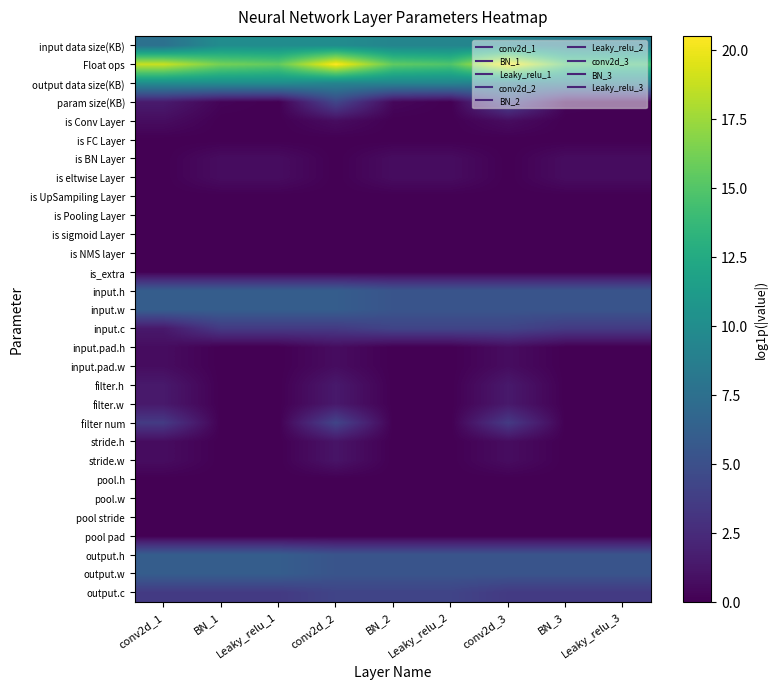

Reading left to right, what are all the values shown in this chart?

input data size(KB): conv2d_1=7.6	BN_1=10.0	Leaky_relu_1=10.0	conv2d_2=10.0	BN_2=9.3	Leaky_relu_2=9.3	conv2d_3=9.3	BN_3=8.6	Leaky_relu_3=8.6
Float ops: conv2d_1=18.8	BN_1=16.2	Leaky_relu_1=15.5	conv2d_2=20.5	BN_2=15.5	Leaky_relu_2=14.8	conv2d_3=20.5	BN_3=14.8	Leaky_relu_3=14.1
output data size(KB): conv2d_1=10.0	BN_1=10.0	Leaky_relu_1=10.0	conv2d_2=9.3	BN_2=9.3	Leaky_relu_2=9.3	conv2d_3=8.6	BN_3=8.6	Leaky_relu_3=8.6
param size(KB): conv2d_1=1.5	BN_1=0.2	Leaky_relu_1=0.0	conv2d_2=4.3	BN_2=0.4	Leaky_relu_2=0.0	conv2d_3=4.3	BN_3=0.2	Leaky_relu_3=0.0
is Conv Layer: conv2d_1=0.7	BN_1=0.0	Leaky_relu_1=0.0	conv2d_2=0.7	BN_2=0.0	Leaky_relu_2=0.0	conv2d_3=0.7	BN_3=0.0	Leaky_relu_3=0.0
is FC Layer: conv2d_1=0.0	BN_1=0.0	Leaky_relu_1=0.0	conv2d_2=0.0	BN_2=0.0	Leaky_relu_2=0.0	conv2d_3=0.0	BN_3=0.0	Leaky_relu_3=0.0
is BN Layer: conv2d_1=0.0	BN_1=0.7	Leaky_relu_1=0.7	conv2d_2=0.0	BN_2=0.7	Leaky_relu_2=0.7	conv2d_3=0.0	BN_3=0.7	Leaky_relu_3=0.7
is eltwise Layer: conv2d_1=0.0	BN_1=0.7	Leaky_relu_1=0.7	conv2d_2=0.0	BN_2=0.7	Leaky_relu_2=0.7	conv2d_3=0.0	BN_3=0.7	Leaky_relu_3=0.7
is UpSampiling Layer: conv2d_1=0.0	BN_1=0.0	Leaky_relu_1=0.0	conv2d_2=0.0	BN_2=0.0	Leaky_relu_2=0.0	conv2d_3=0.0	BN_3=0.0	Leaky_relu_3=0.0
is Pooling Layer: conv2d_1=0.0	BN_1=0.0	Leaky_relu_1=0.0	conv2d_2=0.0	BN_2=0.0	Leaky_relu_2=0.0	conv2d_3=0.0	BN_3=0.0	Leaky_relu_3=0.0
is sigmoid Layer: conv2d_1=0.0	BN_1=0.0	Leaky_relu_1=0.0	conv2d_2=0.0	BN_2=0.0	Leaky_relu_2=0.0	conv2d_3=0.0	BN_3=0.0	Leaky_relu_3=0.0
is NMS layer: conv2d_1=0.0	BN_1=0.0	Leaky_relu_1=0.0	conv2d_2=0.0	BN_2=0.0	Leaky_relu_2=0.0	conv2d_3=0.0	BN_3=0.0	Leaky_relu_3=0.0
is_extra: conv2d_1=0.0	BN_1=0.0	Leaky_relu_1=0.0	conv2d_2=0.0	BN_2=0.0	Leaky_relu_2=0.0	conv2d_3=0.0	BN_3=0.0	Leaky_relu_3=0.0
input.h: conv2d_1=6.0	BN_1=6.0	Leaky_relu_1=6.0	conv2d_2=6.0	BN_2=5.3	Leaky_relu_2=5.3	conv2d_3=5.3	BN_3=5.3	Leaky_relu_3=5.3
input.w: conv2d_1=6.0	BN_1=6.0	Leaky_relu_1=6.0	conv2d_2=6.0	BN_2=5.3	Leaky_relu_2=5.3	conv2d_3=5.3	BN_3=5.3	Leaky_relu_3=5.3
input.c: conv2d_1=1.4	BN_1=3.5	Leaky_relu_1=3.5	conv2d_2=3.5	BN_2=4.2	Leaky_relu_2=4.2	conv2d_3=4.2	BN_3=3.5	Leaky_relu_3=3.5
input.pad.h: conv2d_1=0.7	BN_1=0.0	Leaky_relu_1=0.0	conv2d_2=0.7	BN_2=0.0	Leaky_relu_2=0.0	conv2d_3=0.7	BN_3=0.0	Leaky_relu_3=0.0
input.pad.w: conv2d_1=0.7	BN_1=0.0	Leaky_relu_1=0.0	conv2d_2=0.7	BN_2=0.0	Leaky_relu_2=0.0	conv2d_3=0.7	BN_3=0.0	Leaky_relu_3=0.0
filter.h: conv2d_1=1.4	BN_1=0.0	Leaky_relu_1=0.0	conv2d_2=1.4	BN_2=0.0	Leaky_relu_2=0.0	conv2d_3=1.4	BN_3=0.0	Leaky_relu_3=0.0
filter.w: conv2d_1=1.4	BN_1=0.0	Leaky_relu_1=0.0	conv2d_2=1.4	BN_2=0.0	Leaky_relu_2=0.0	conv2d_3=1.4	BN_3=0.0	Leaky_relu_3=0.0
filter num: conv2d_1=3.5	BN_1=0.0	Leaky_relu_1=0.0	conv2d_2=4.2	BN_2=0.0	Leaky_relu_2=0.0	conv2d_3=3.5	BN_3=0.0	Leaky_relu_3=0.0
stride.h: conv2d_1=0.7	BN_1=0.0	Leaky_relu_1=0.0	conv2d_2=1.1	BN_2=0.0	Leaky_relu_2=0.0	conv2d_3=0.7	BN_3=0.0	Leaky_relu_3=0.0
stride.w: conv2d_1=0.7	BN_1=0.0	Leaky_relu_1=0.0	conv2d_2=1.1	BN_2=0.0	Leaky_relu_2=0.0	conv2d_3=0.7	BN_3=0.0	Leaky_relu_3=0.0
pool.h: conv2d_1=0.0	BN_1=0.0	Leaky_relu_1=0.0	conv2d_2=0.0	BN_2=0.0	Leaky_relu_2=0.0	conv2d_3=0.0	BN_3=0.0	Leaky_relu_3=0.0
pool.w: conv2d_1=0.0	BN_1=0.0	Leaky_relu_1=0.0	conv2d_2=0.0	BN_2=0.0	Leaky_relu_2=0.0	conv2d_3=0.0	BN_3=0.0	Leaky_relu_3=0.0
pool stride: conv2d_1=0.0	BN_1=0.0	Leaky_relu_1=0.0	conv2d_2=0.0	BN_2=0.0	Leaky_relu_2=0.0	conv2d_3=0.0	BN_3=0.0	Leaky_relu_3=0.0
pool pad: conv2d_1=0.0	BN_1=0.0	Leaky_relu_1=0.0	conv2d_2=0.0	BN_2=0.0	Leaky_relu_2=0.0	conv2d_3=0.0	BN_3=0.0	Leaky_relu_3=0.0
output.h: conv2d_1=6.0	BN_1=6.0	Leaky_relu_1=6.0	conv2d_2=5.3	BN_2=5.3	Leaky_relu_2=5.3	conv2d_3=5.3	BN_3=5.3	Leaky_relu_3=5.3
output.w: conv2d_1=6.0	BN_1=6.0	Leaky_relu_1=6.0	conv2d_2=5.3	BN_2=5.3	Leaky_relu_2=5.3	conv2d_3=5.3	BN_3=5.3	Leaky_relu_3=5.3
output.c: conv2d_1=3.5	BN_1=3.5	Leaky_relu_1=3.5	conv2d_2=4.2	BN_2=4.2	Leaky_relu_2=4.2	conv2d_3=3.5	BN_3=3.5	Leaky_relu_3=3.5